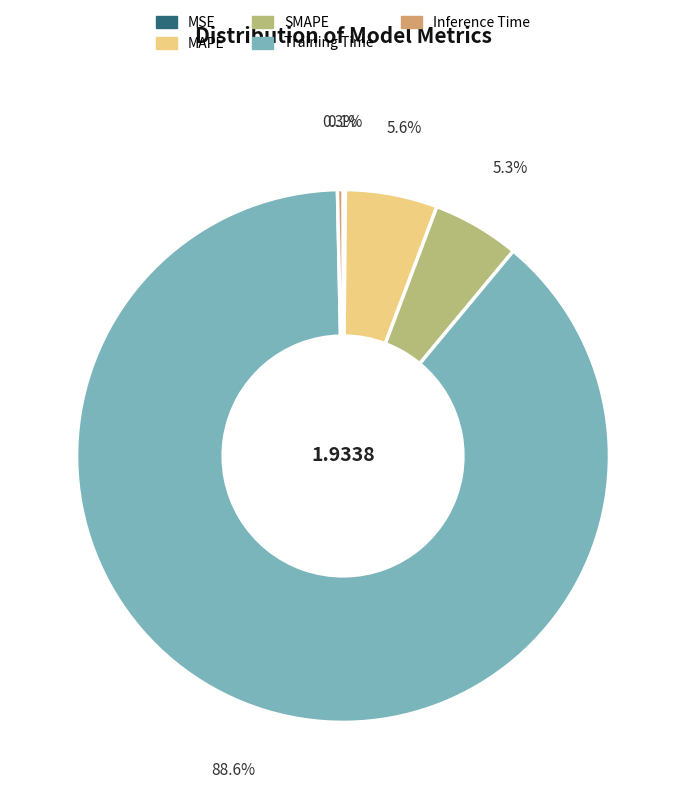

To the nearest percent, what percentage of the pie is Training Time?

89%